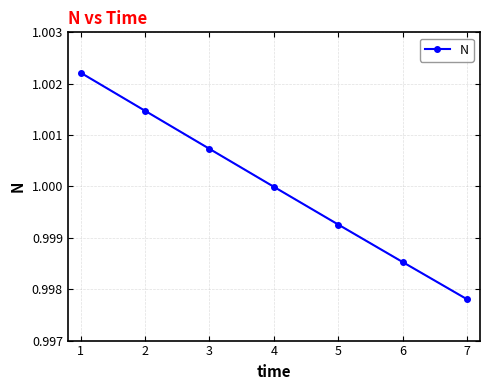

At which category does the chart reach its minimum across all series?

7